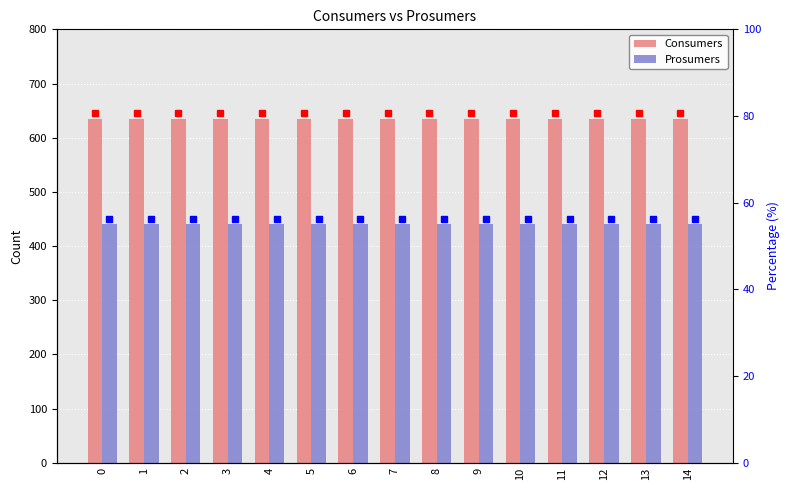

What is the sum of the Prosumers values at 12 and 4?

880